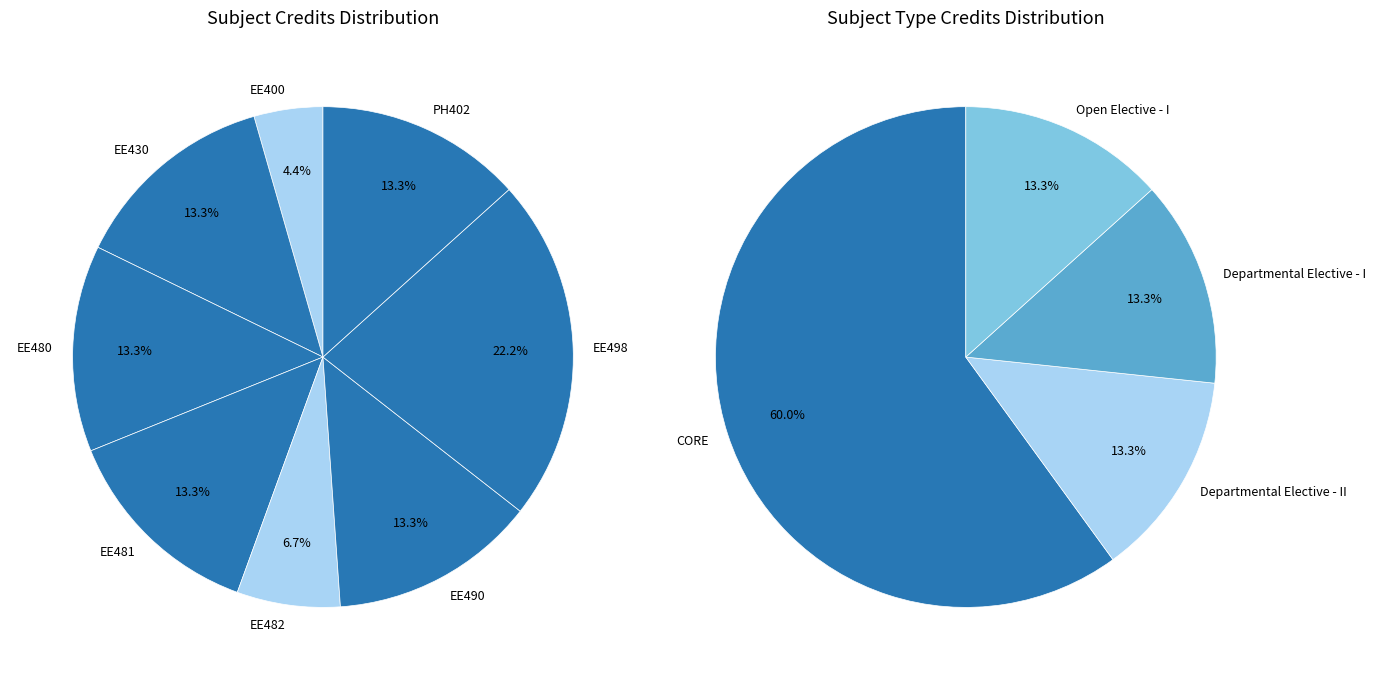

How many segments does this pie chart have?

8